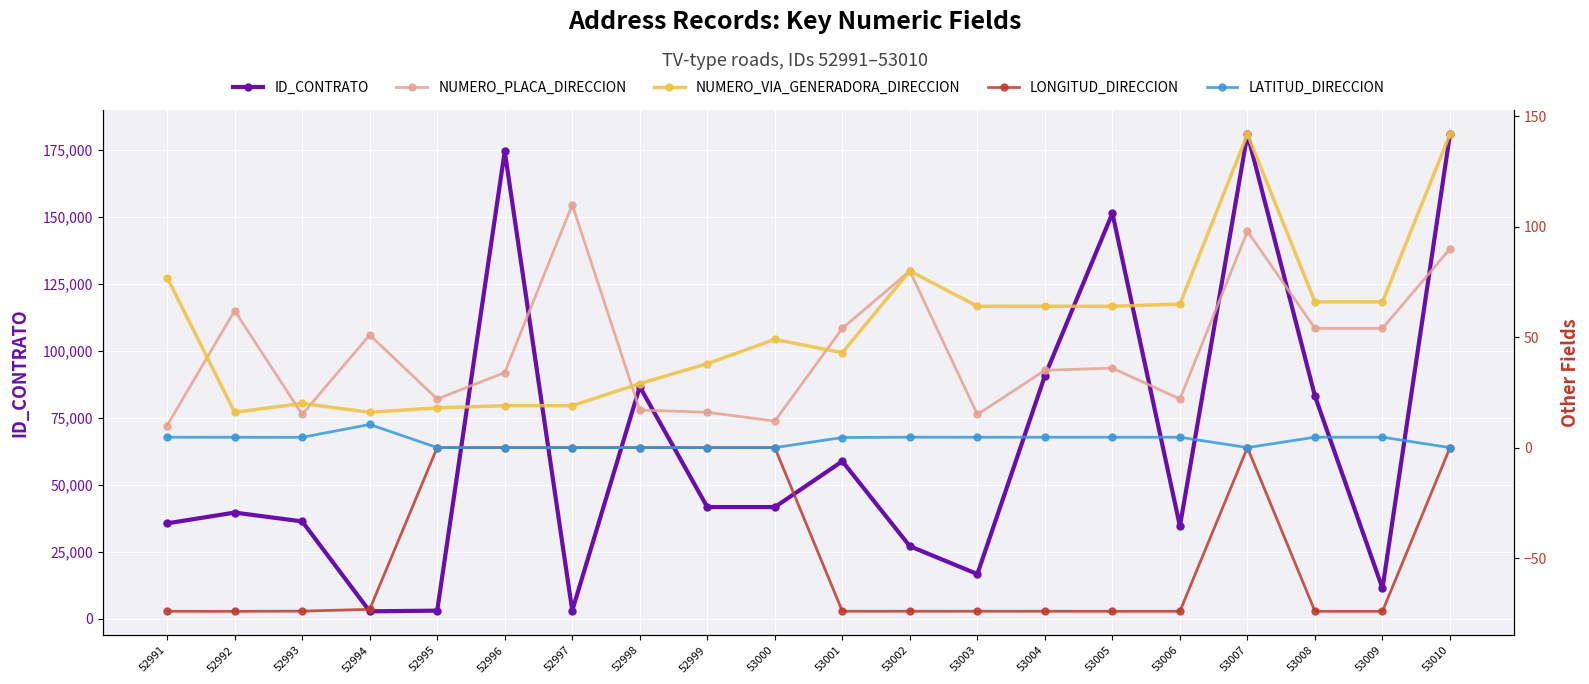

The NUMERO_VIA_GENERADORA_DIRECCION series shows 66.0 at 53009. True or false?

True